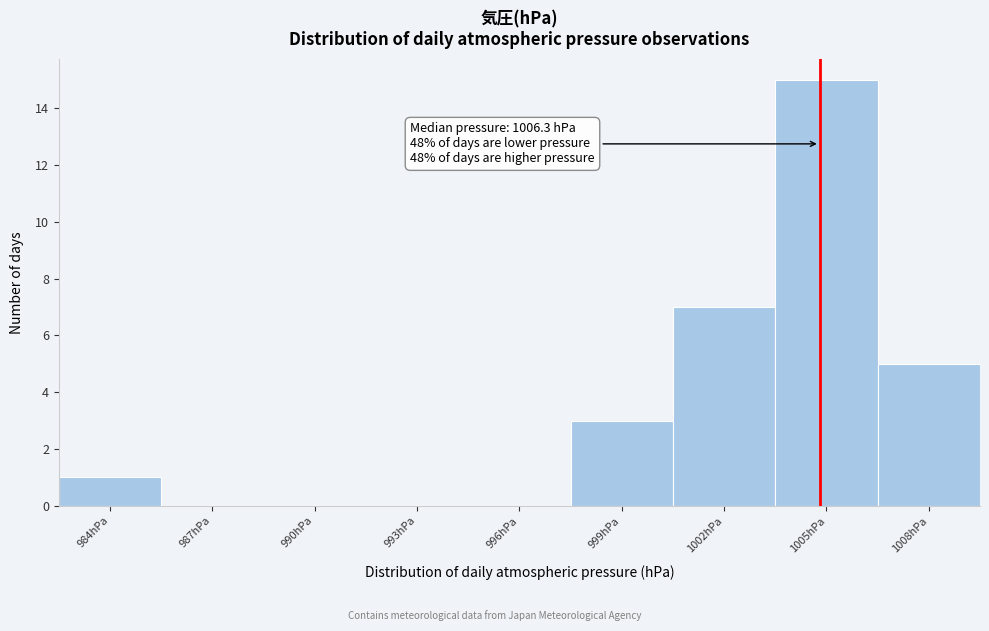

Reading left to right, extract all data points from this chart.

984hPa=1	987hPa=0	990hPa=0	993hPa=0	996hPa=0	999hPa=3	1002hPa=7	1005hPa=15	1008hPa=5